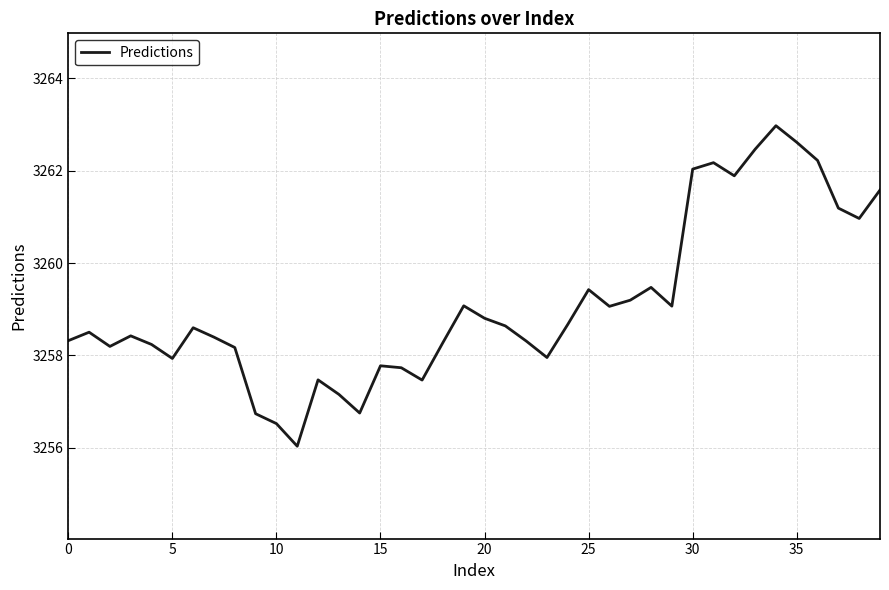

How many values are below 3258?

11